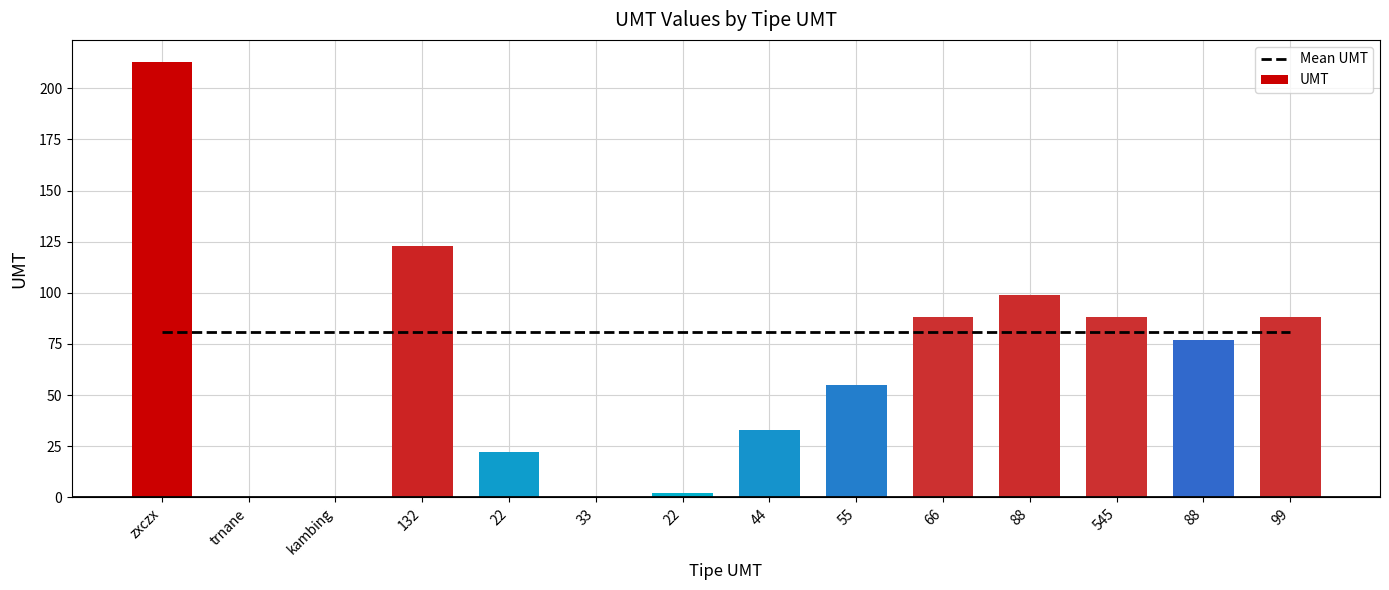

Rank the series at 99 from highest to lowest value.

UMT, Mean UMT